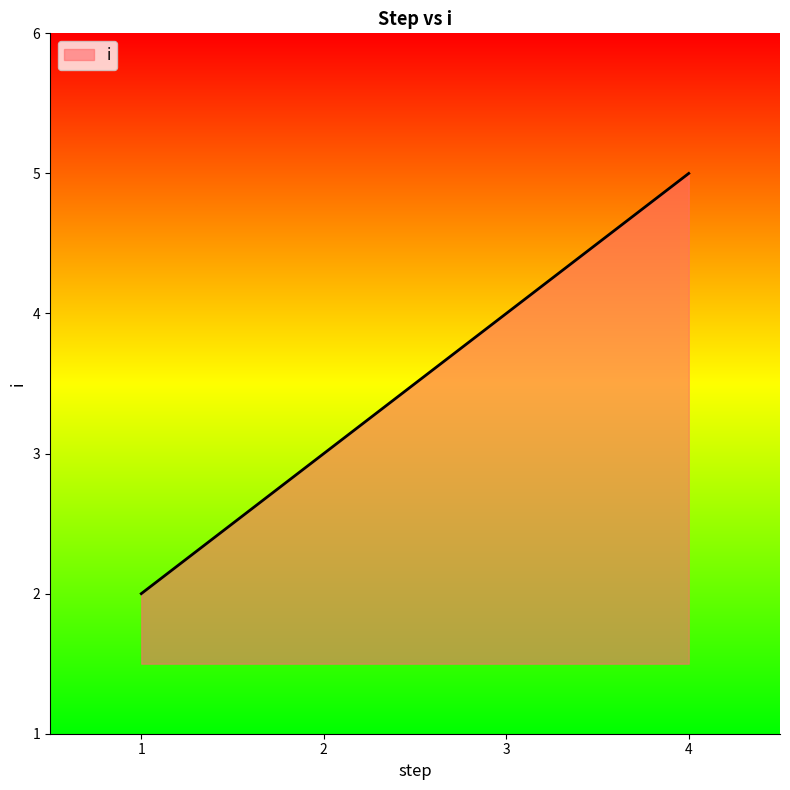

Rank the categories by value from highest to lowest.

4, 3, 2, 1